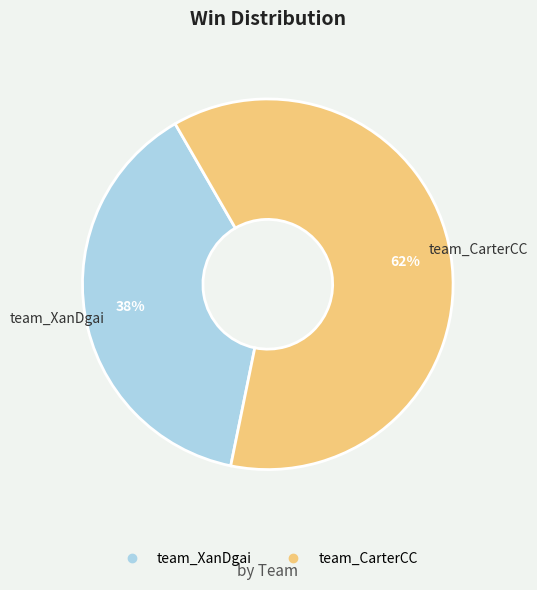

What is the smallest slice in the pie chart?

team_XanDgai